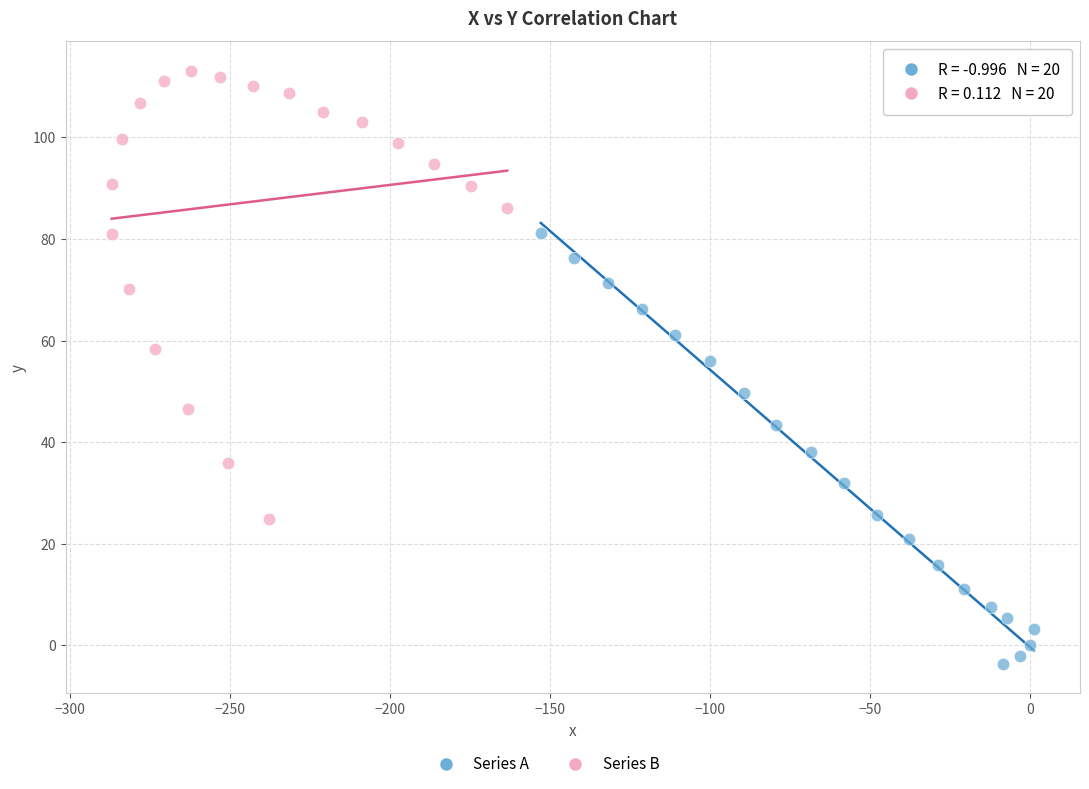

Which series reaches the minimum Y coordinate?

Series A